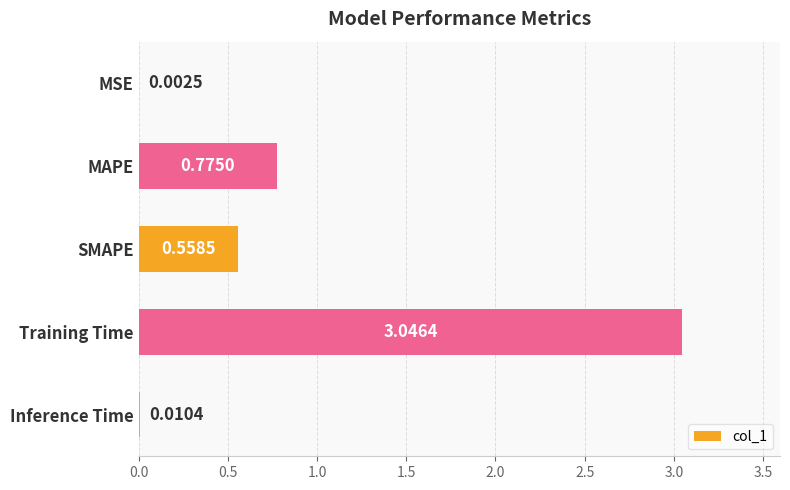

Where is the data nearest to the value 1?

MAPE